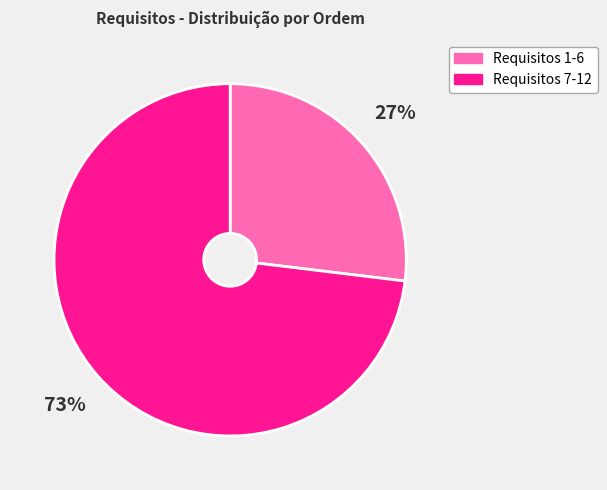

To the nearest percent, what is the average slice percentage?

50%